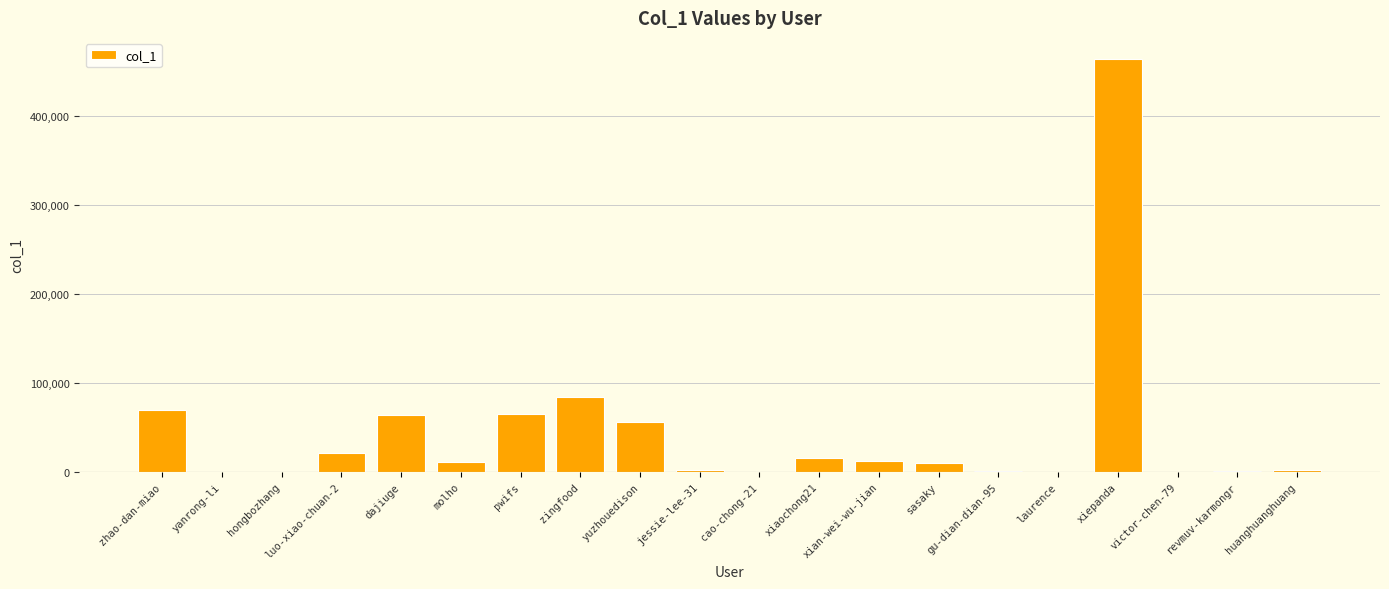

What is the greatest value displayed?

464376